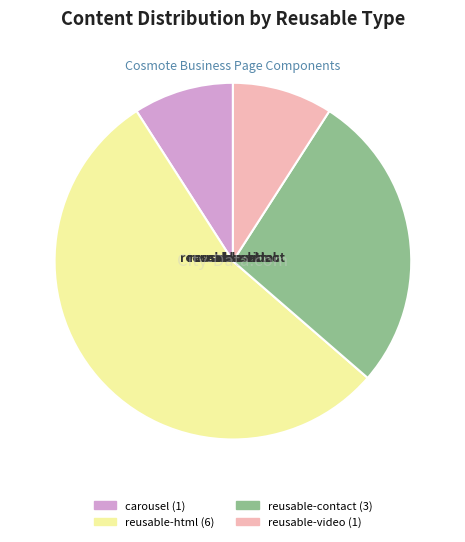

Is carousel the majority of the pie?

No